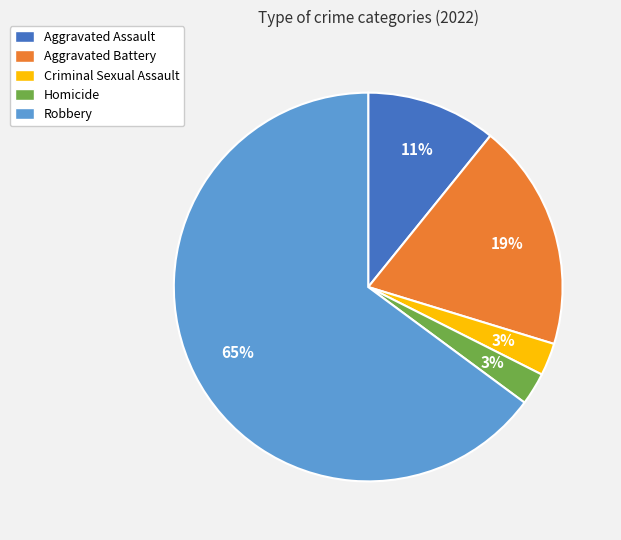

What percentage is the Aggravated Assault slice, to the nearest percent?

11%